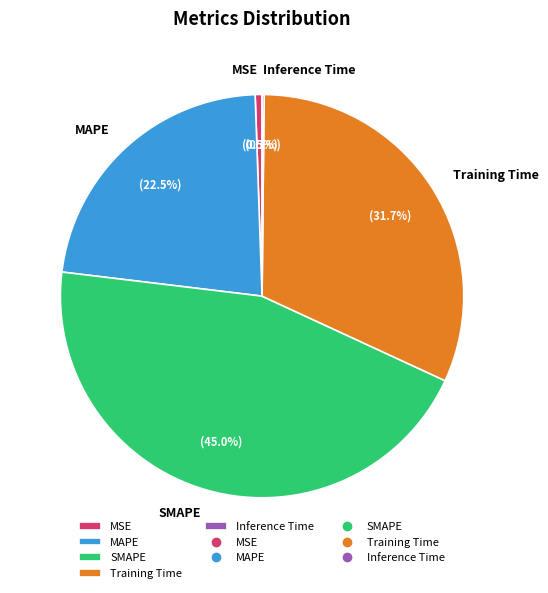

What percentage is the SMAPE slice, to the nearest percent?

45%